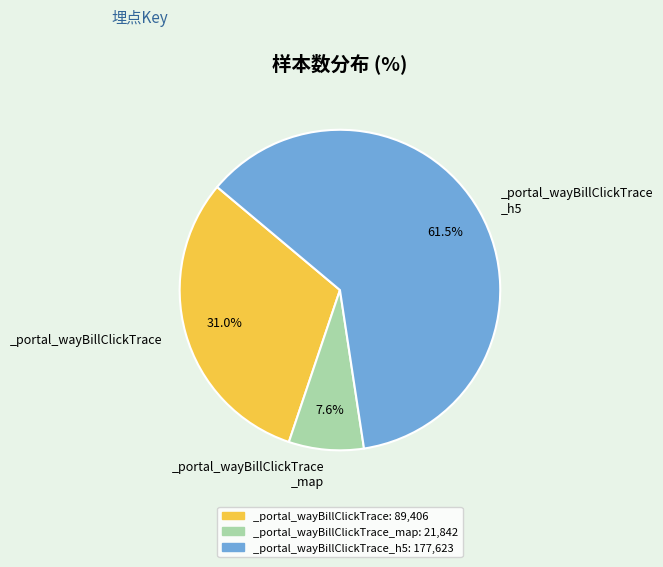

What is the smallest slice in the pie chart?

_portal_wayBillClickTrace_map: 21,842